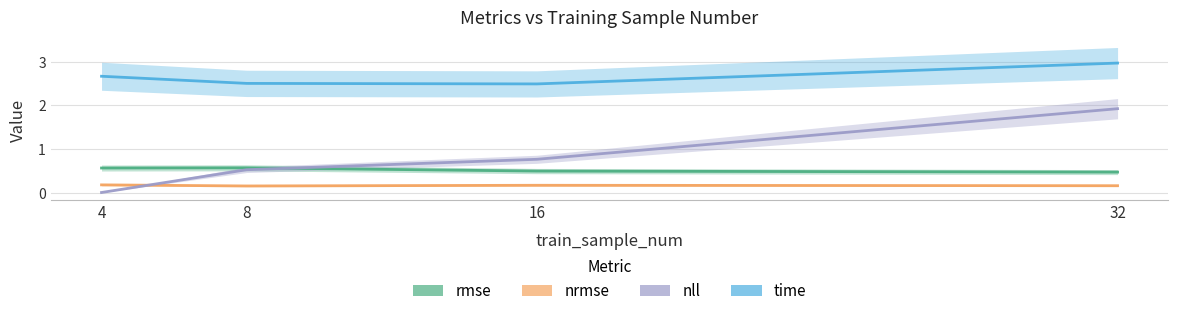

What is the approximate value of nrmse at 16?

0.2